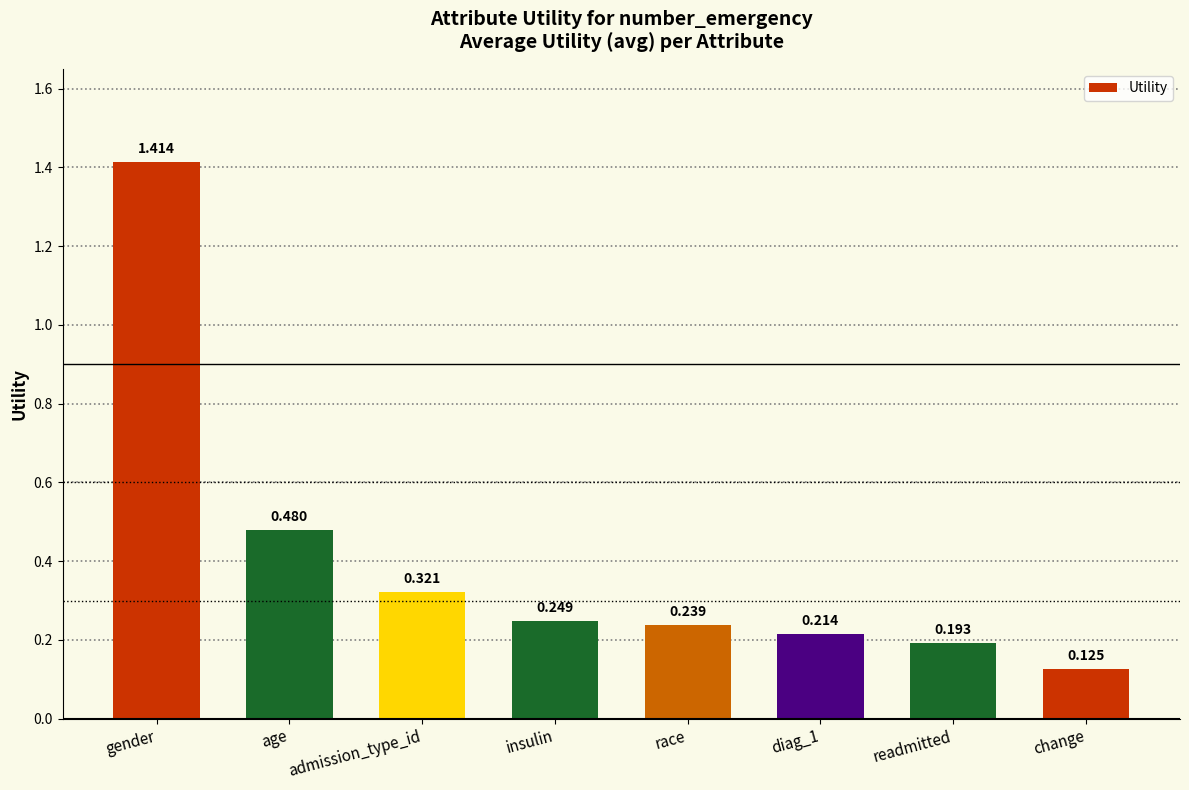

Is it true that the value at gender is 1.9?

False